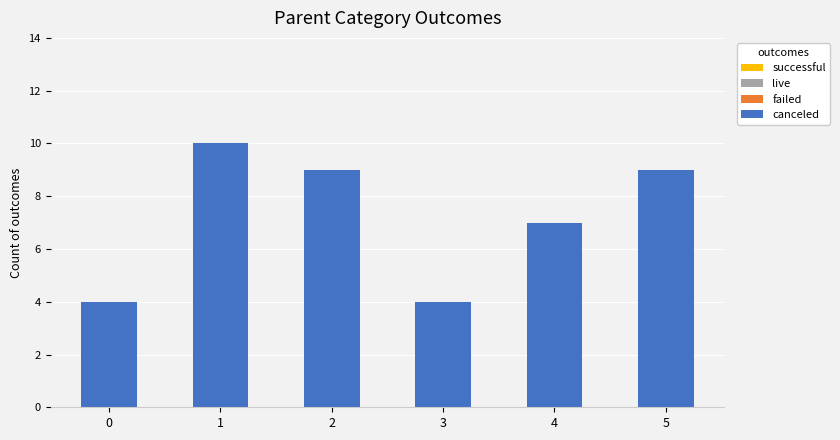

Reading left to right, extract all data points from this chart.

4	10	9	4	7	9